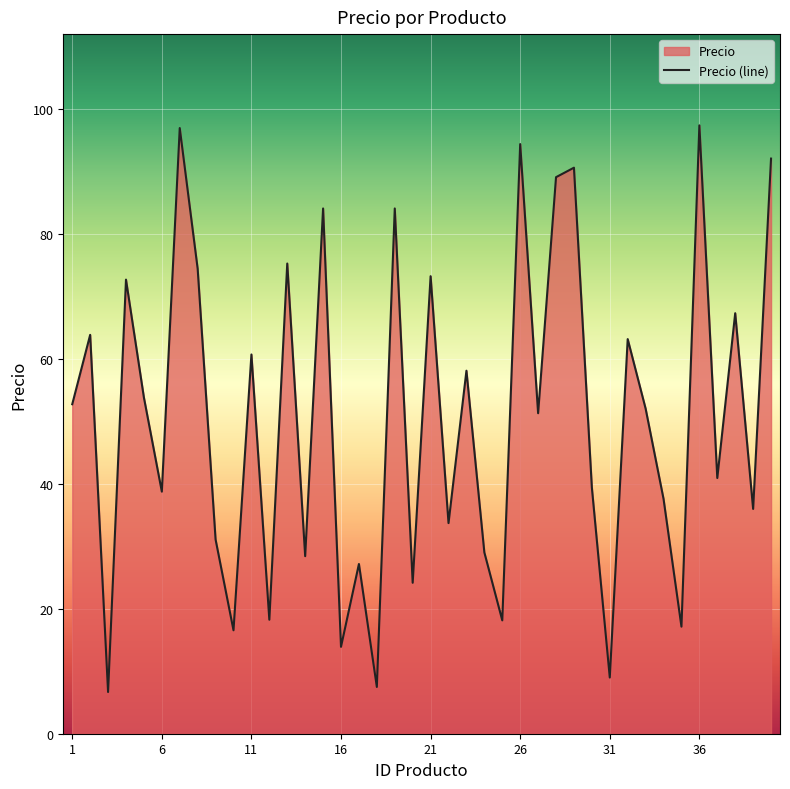

What is the difference between the maximum and minimum values?

90.8